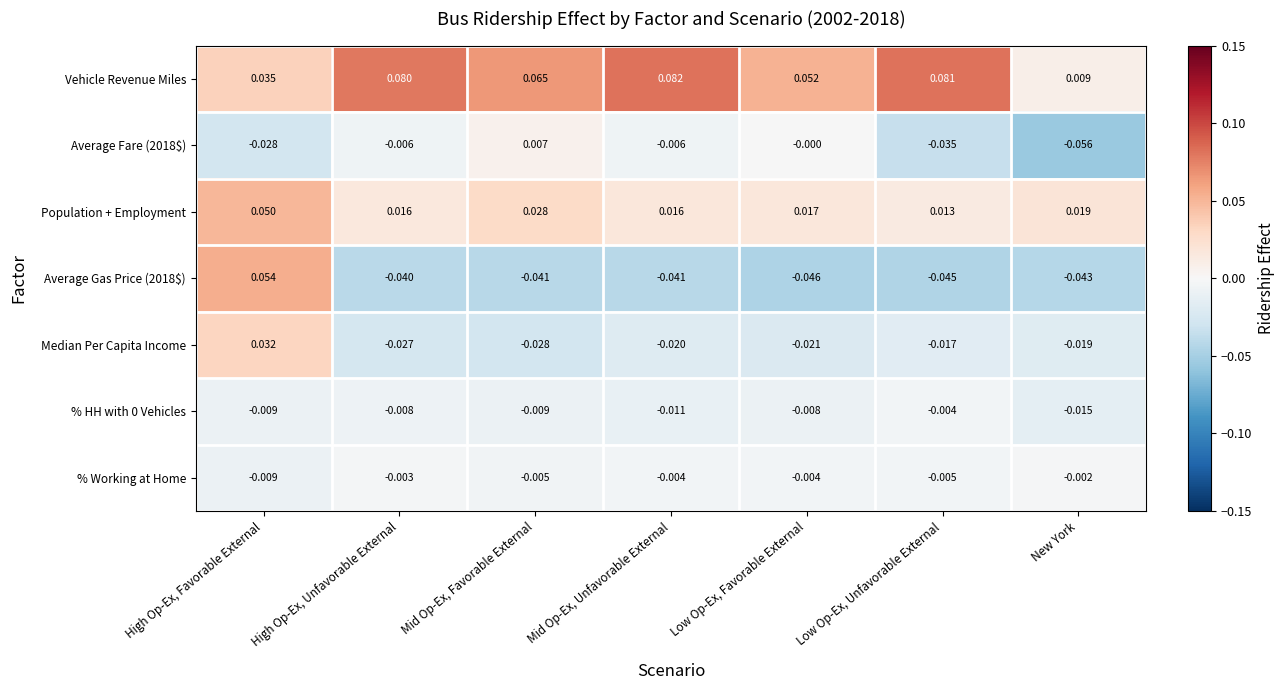

At which label does Average Fare (2018$) first exceed 0?

Mid Op-Ex, Favorable External